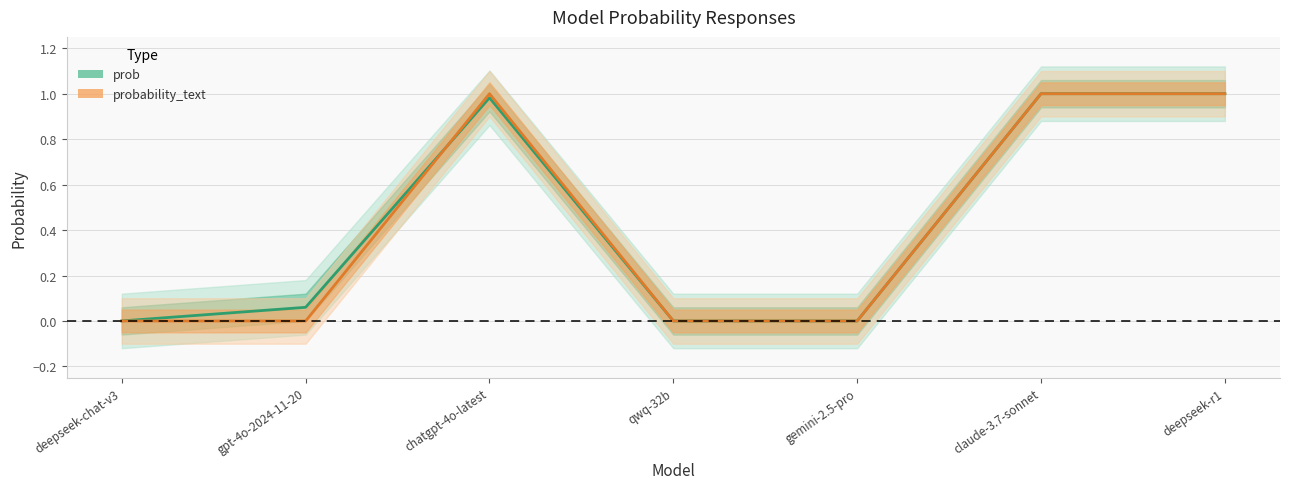

Reading right to left, transcribe all the data shown in this chart.

prob: deepseek-r1=1.0	claude-3.7-sonnet=1.0	gemini-2.5-pro=0.0	qwq-32b=0.0	chatgpt-4o-latest=1.0	gpt-4o-2024-11-20=0.1	deepseek-chat-v3=0.0
probability_text: deepseek-r1=1.0	claude-3.7-sonnet=1.0	gemini-2.5-pro=0.0	qwq-32b=0.0	chatgpt-4o-latest=1.0	gpt-4o-2024-11-20=0.0	deepseek-chat-v3=0.0